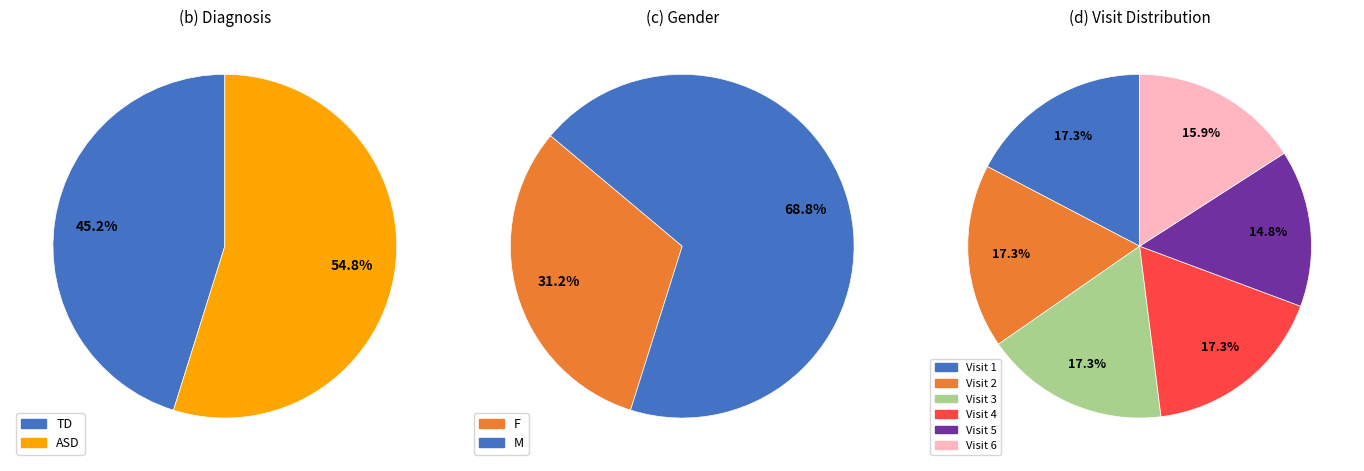

Is 4 the majority of the pie?

No